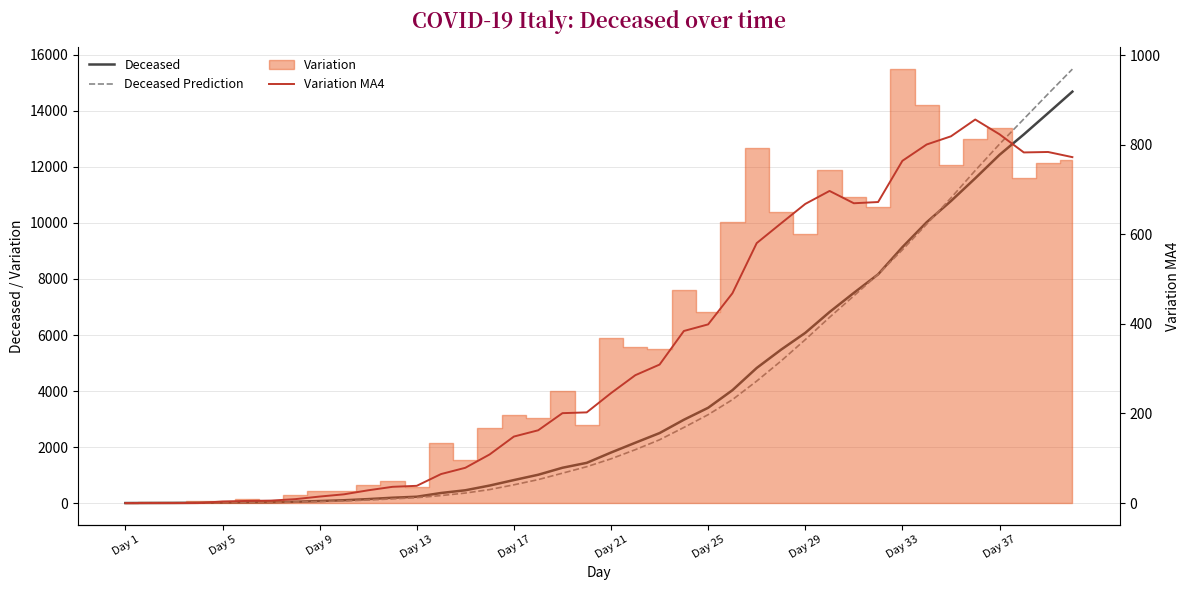

What is the value of the Variation MA4 point at the 29th from the left?

668.0